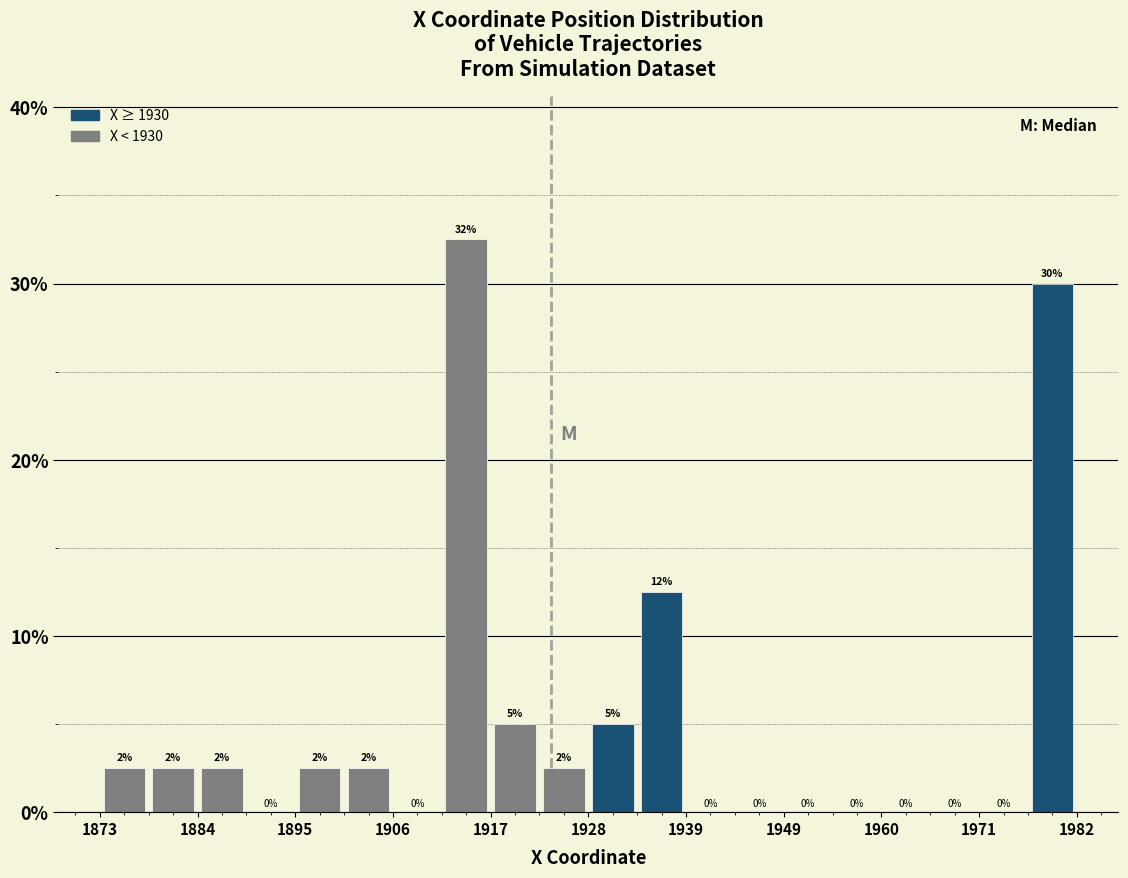

Around what value on the x-axis is the tallest bar? Give the approximate position of its centre, as read against the axis.

1914